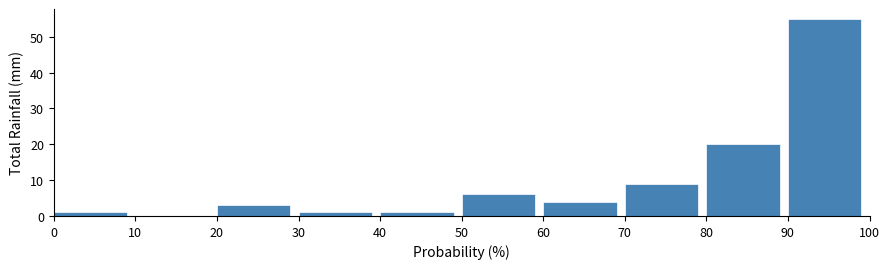

What is the height of the bar covering 60 to 70 on the x-axis? The values are not printed on the chart, so give them approximately, as read against the axis.

4